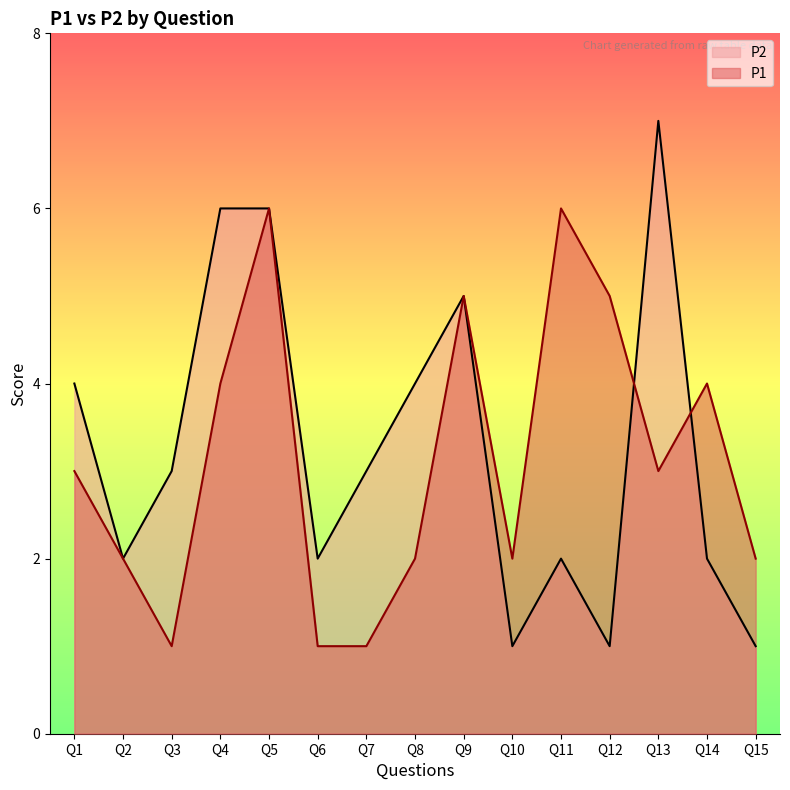

Which series changed the most between Q11 and Q13?

P2